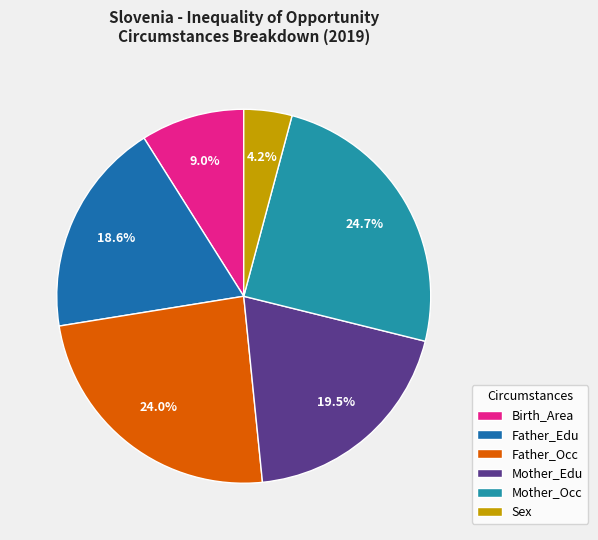

Count the number of slices in the pie.

6